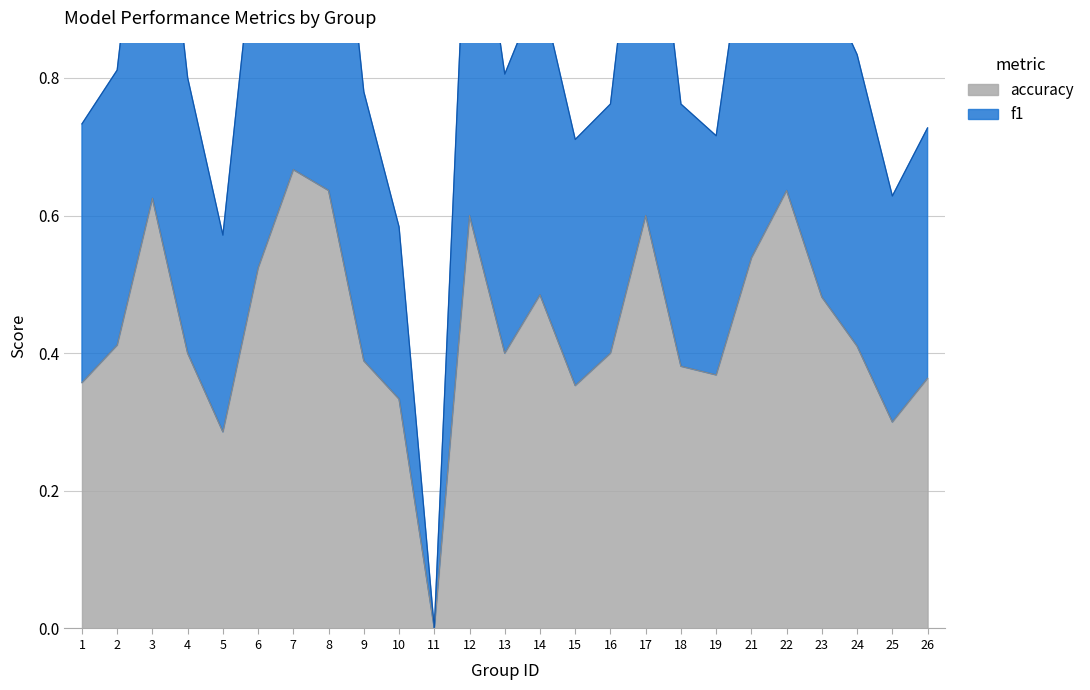

True or false: accuracy and f1 intersect in this chart.

False